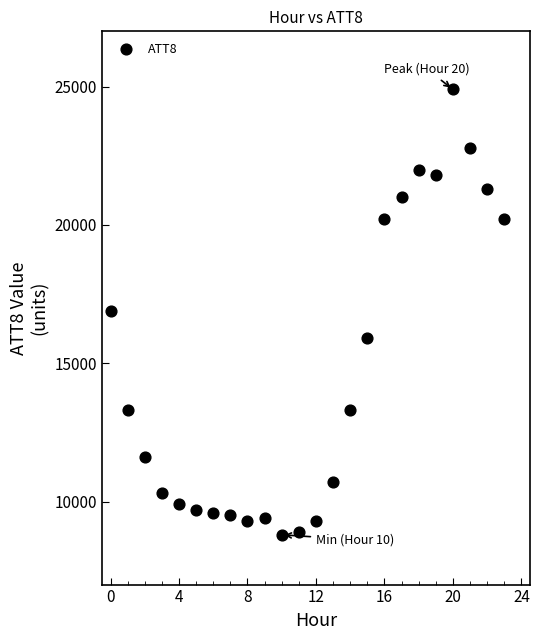

What is the range of Y values (max minus min)?

16100